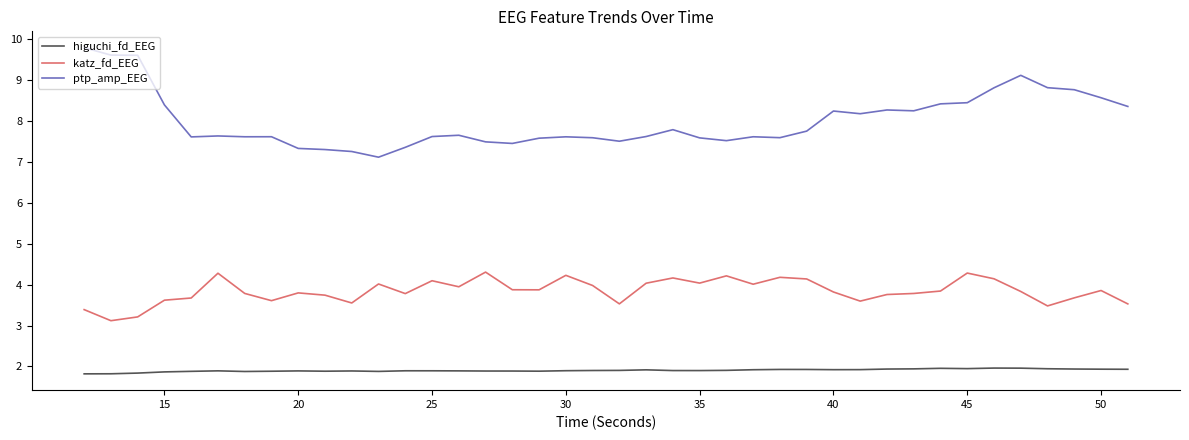

Count the number of categories in the chart.

40